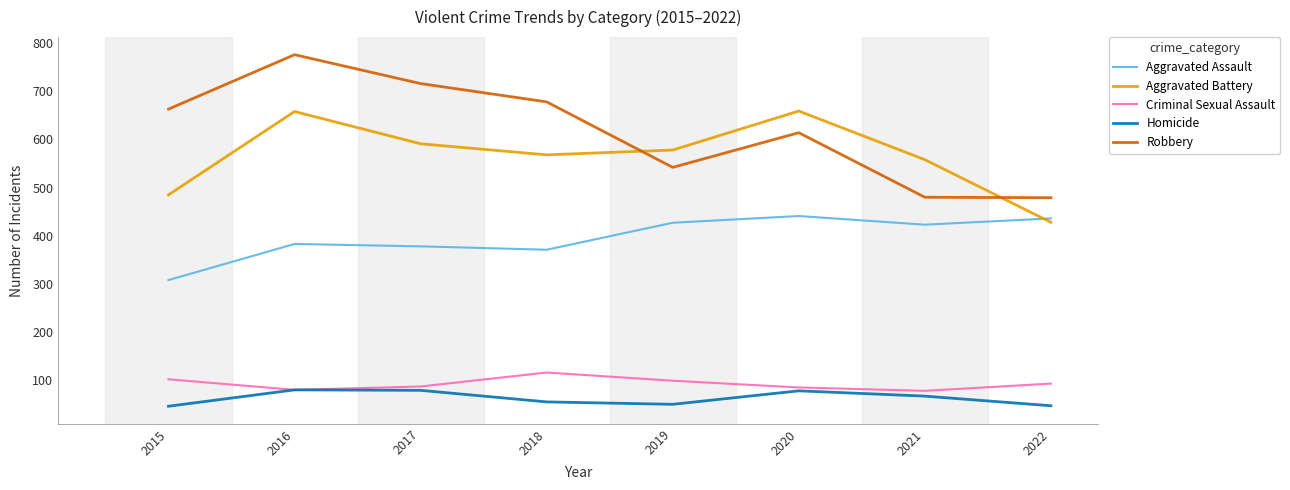

What are all the series names shown in the legend?

Aggravated Assault, Aggravated Battery, Criminal Sexual Assault, Homicide, Robbery